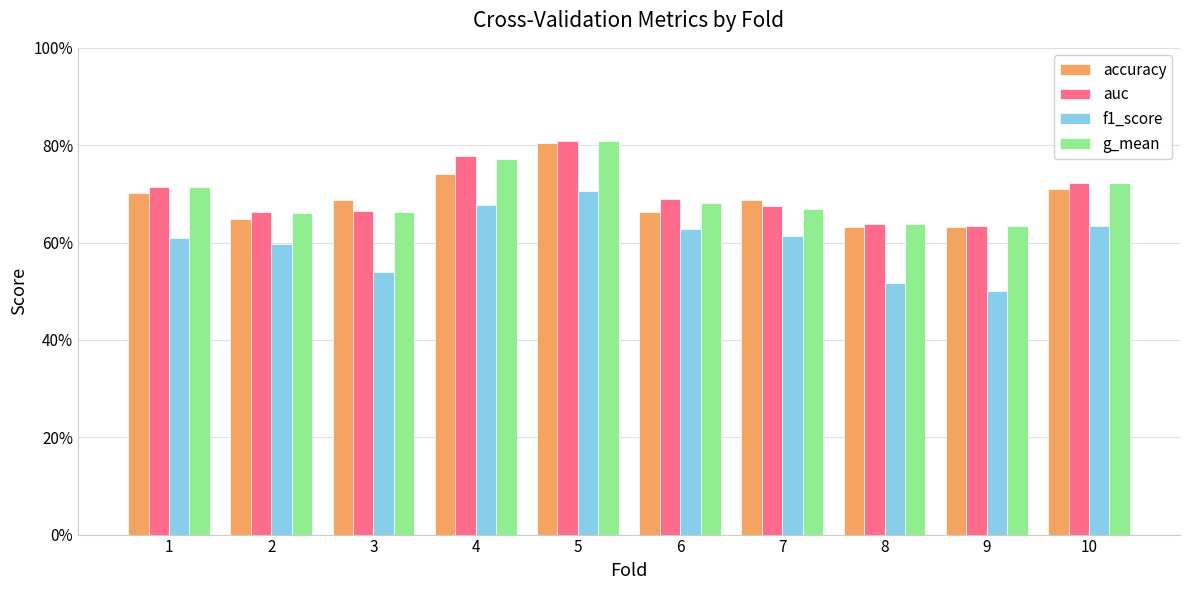

What is the difference between the maximum and minimum values in the f1_score series?

0.2